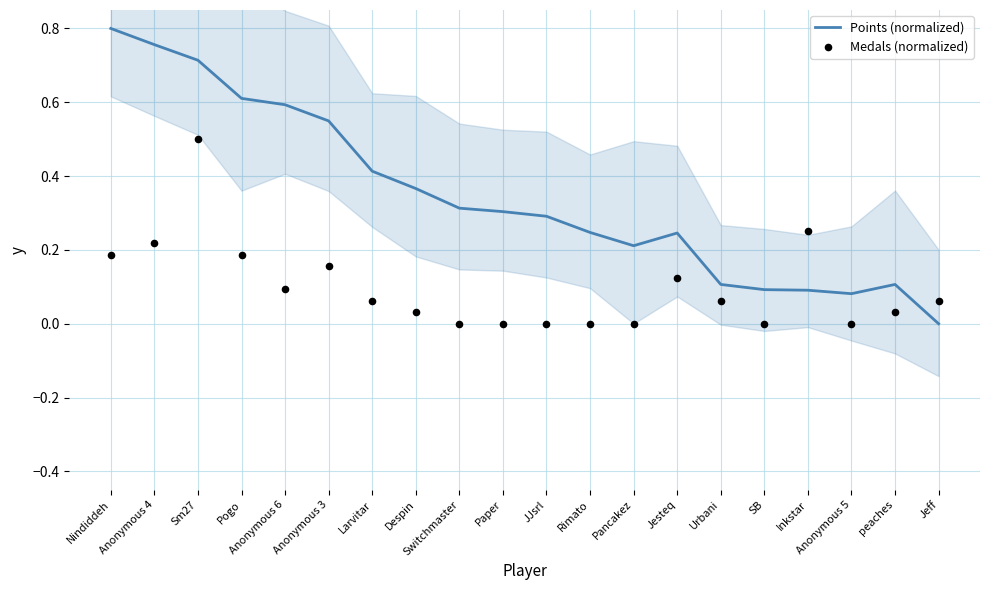

What are all the series names shown in the legend?

Points (normalized), Medals (normalized)